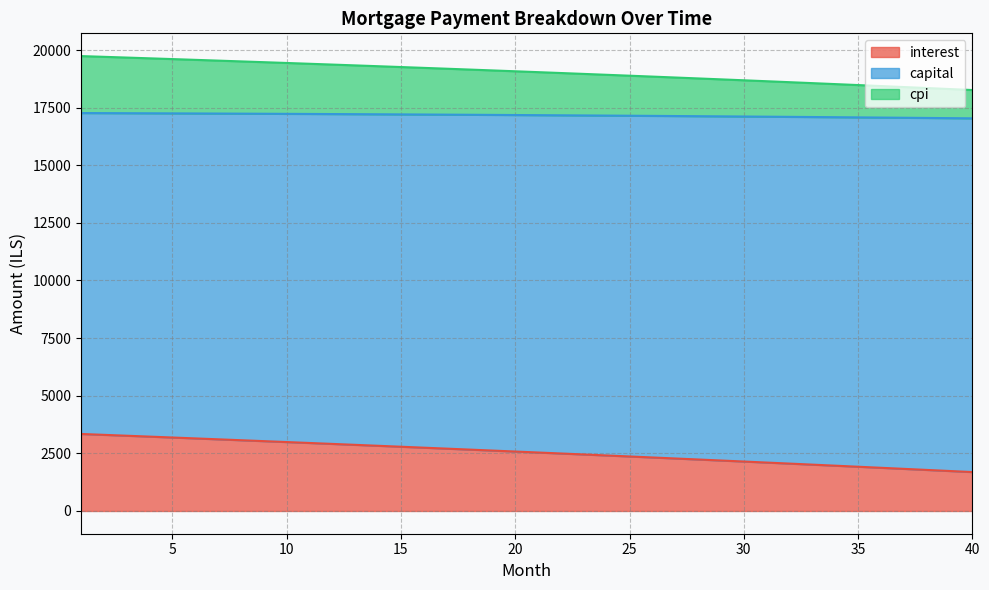

At which label does cpi first exceed 17179?

1